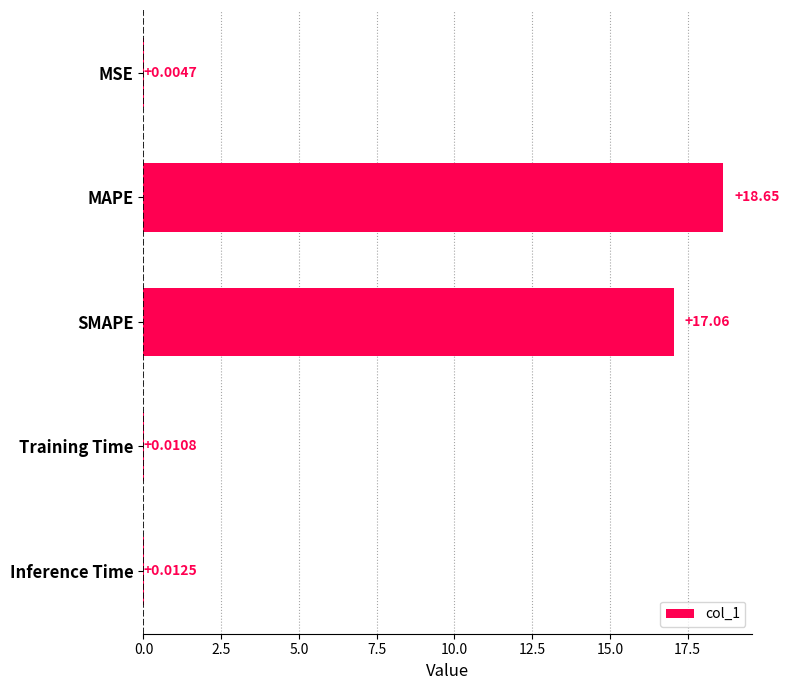

How many data points does each series have?

5